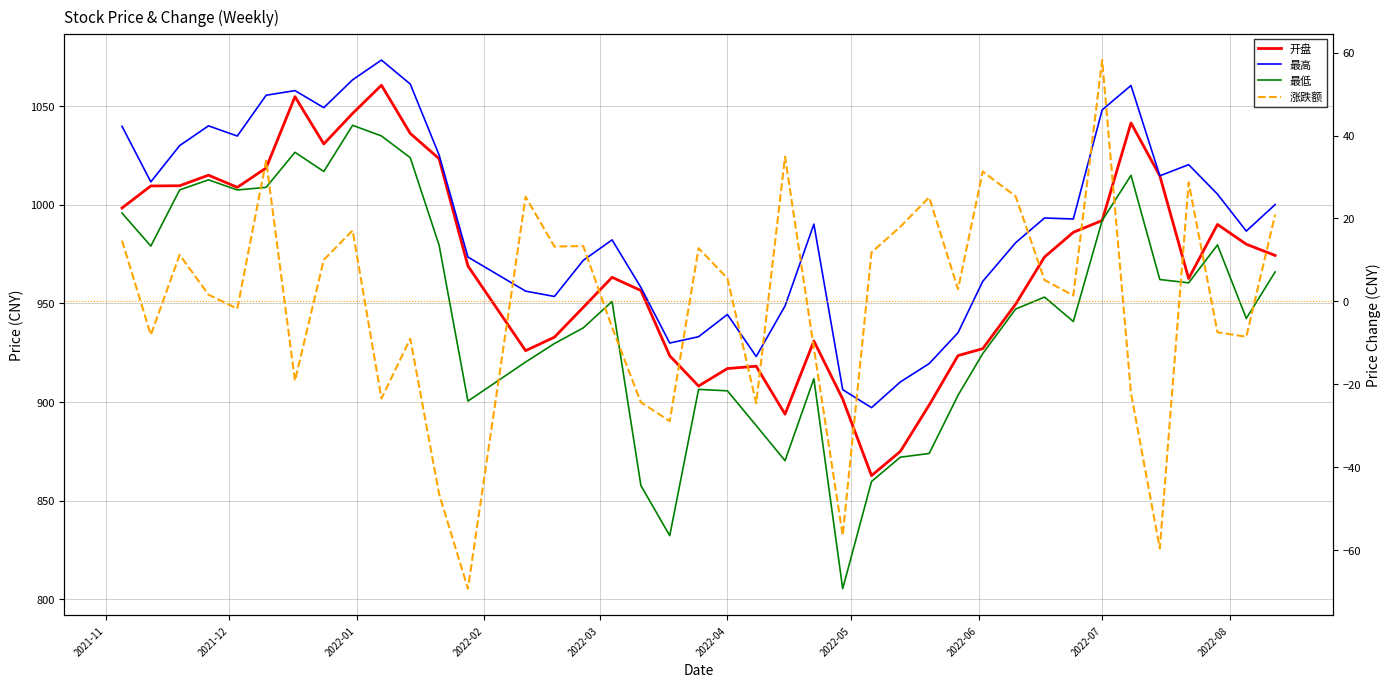

Which series has the largest total across all categories?

最高